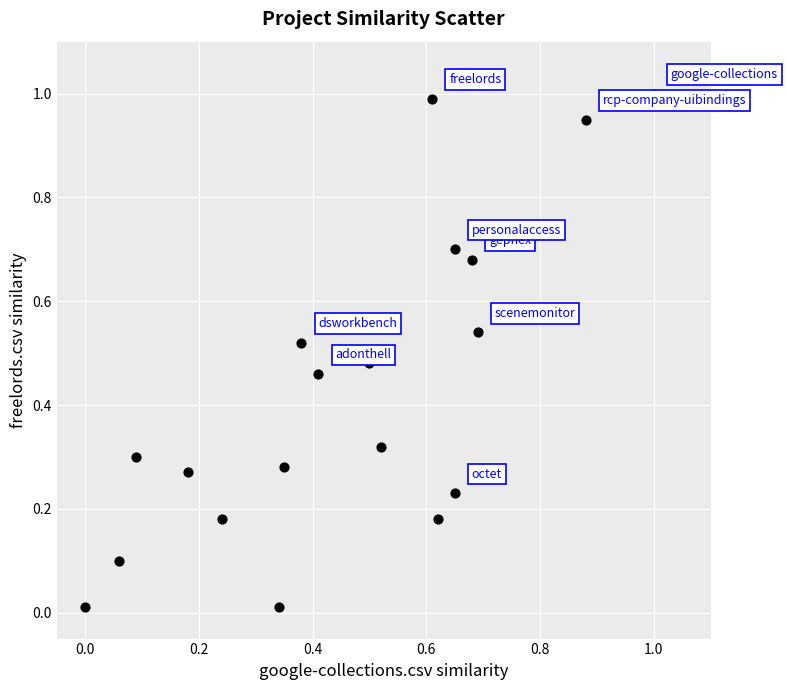

What is the range of Y values (max minus min)?

1.0